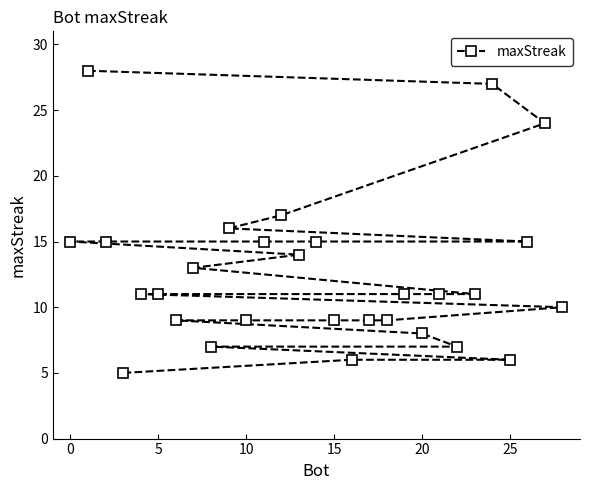

True or false: the data shows 2 at 25.

False